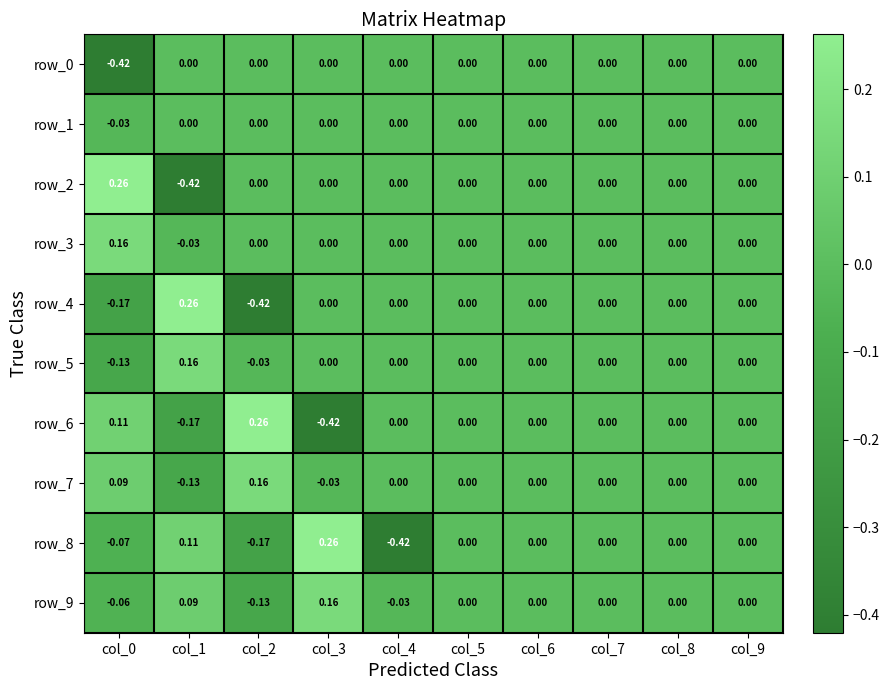

Is the value of row_9 at col_0 greater than the value of row_2 at col_4?

No